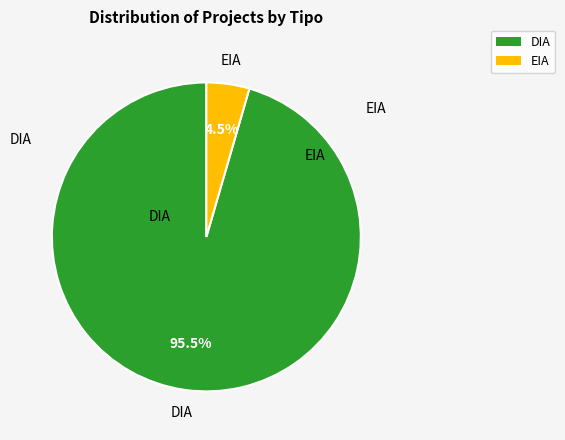

Is EIA the majority of the pie?

No